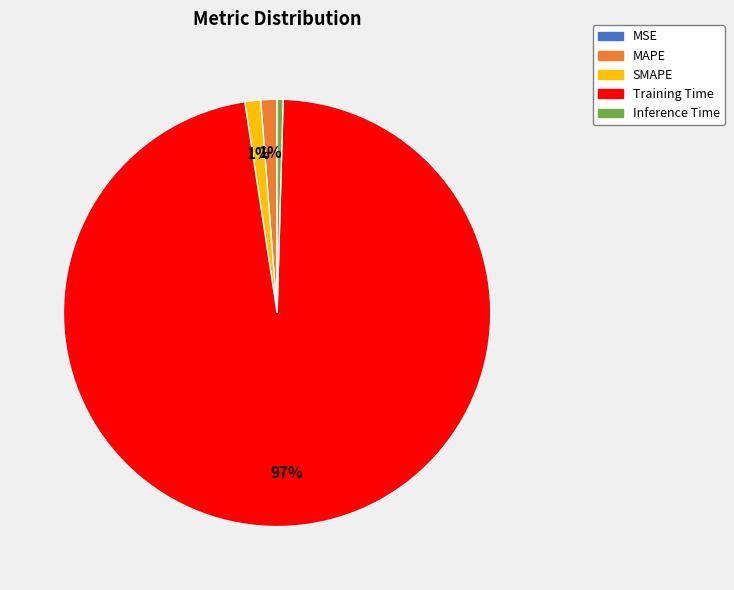

What is the majority slice?

Training Time